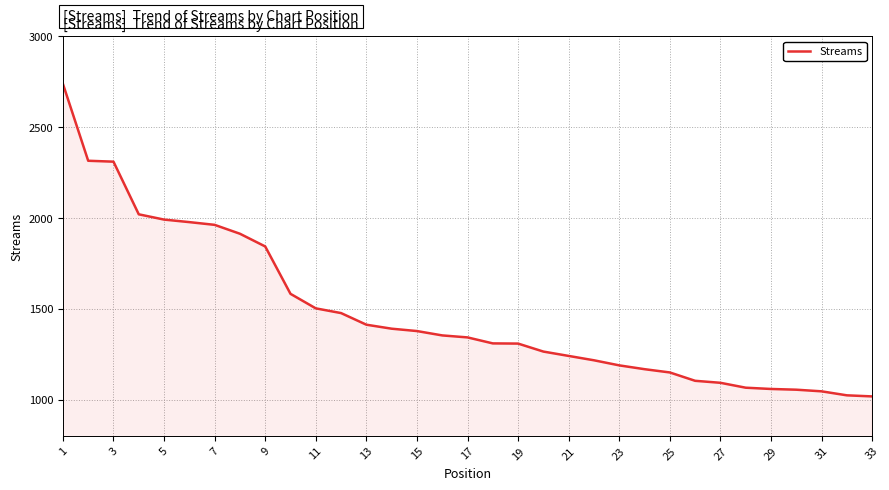

What is the maximum value shown in the chart?

2739